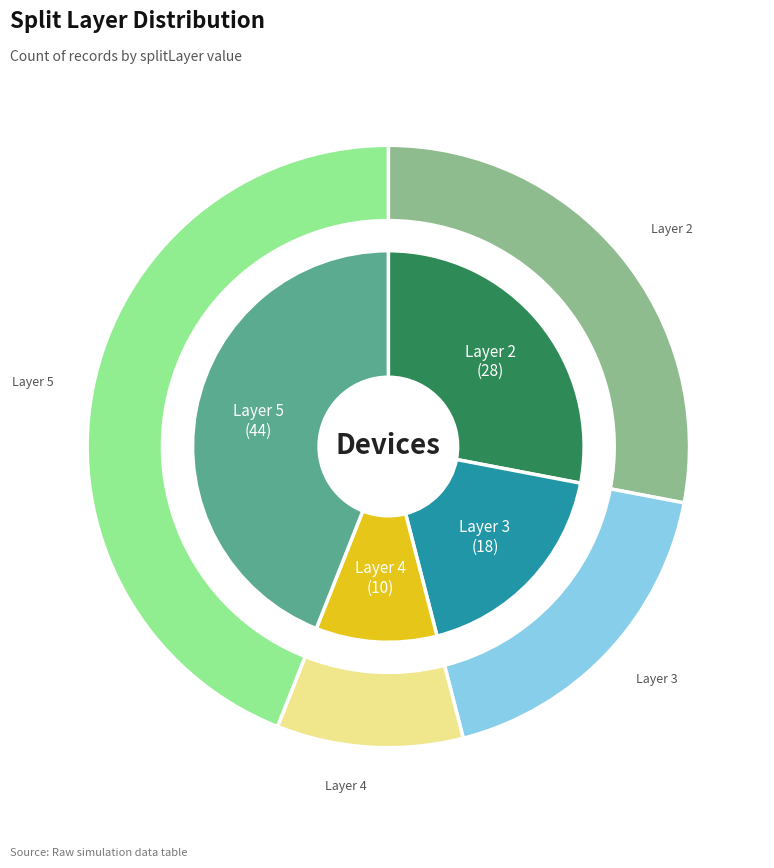

Is it true that 3 is 18% of the pie?

True